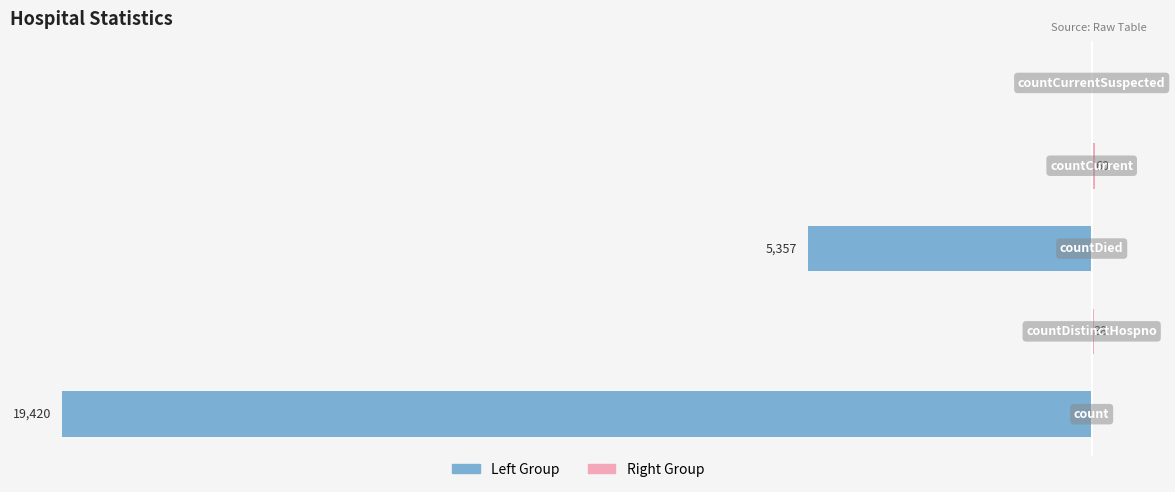

What are all the series names shown in the legend?

Left Group, Right Group